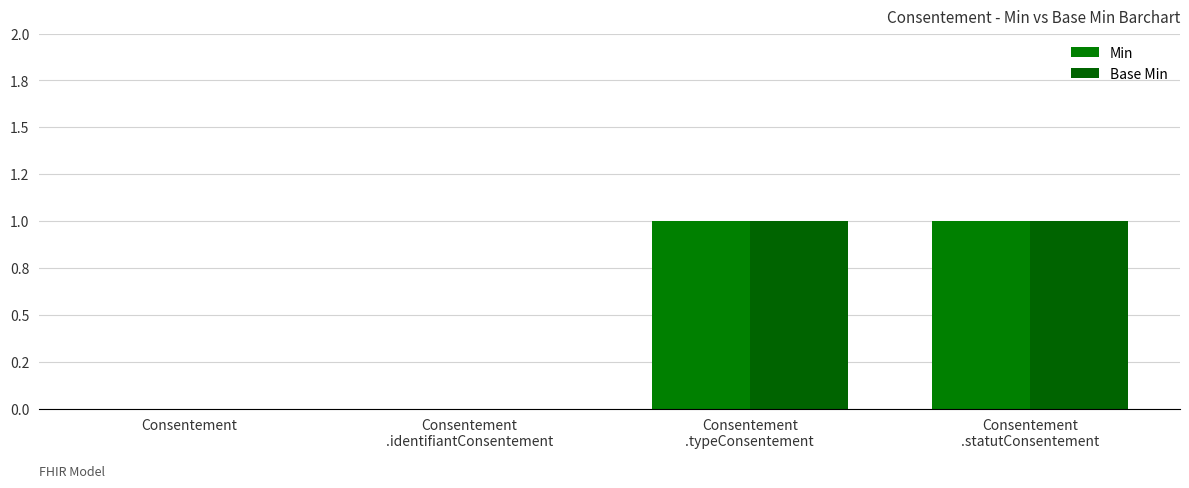

At Consentement
.identifiantConsentement, list the series in order from smallest to largest.

Min, Base Min